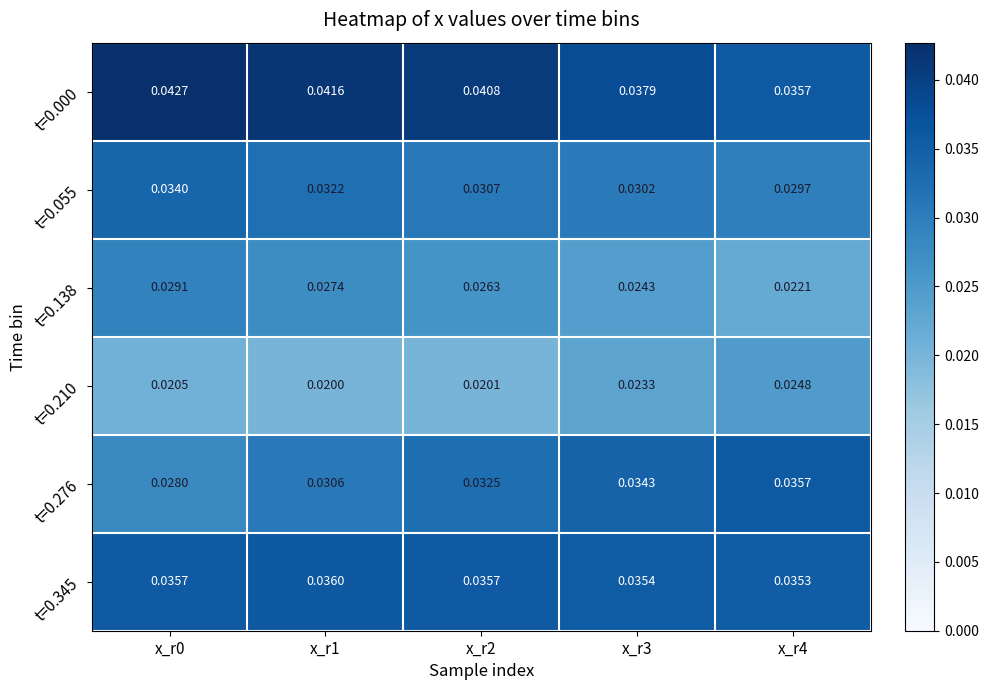

Is the value of t=0.210 at x_r3 greater than the value of t=0.000 at x_r0?

No